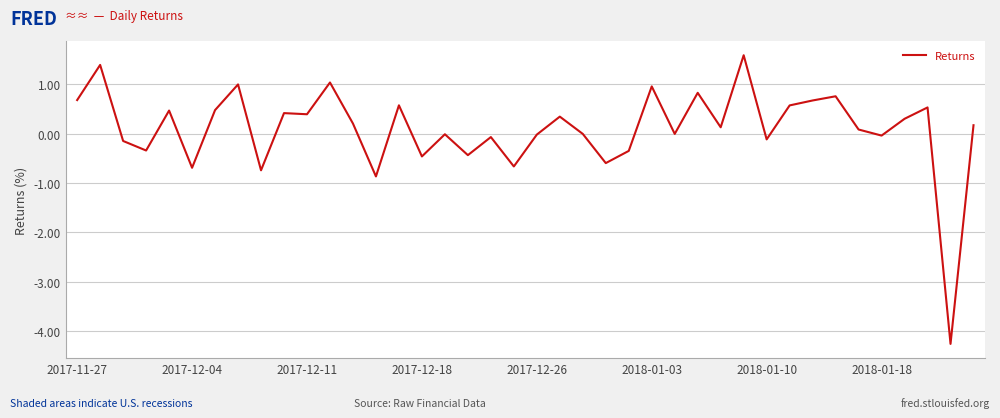

What is the minimum value shown in the chart?

-4.3